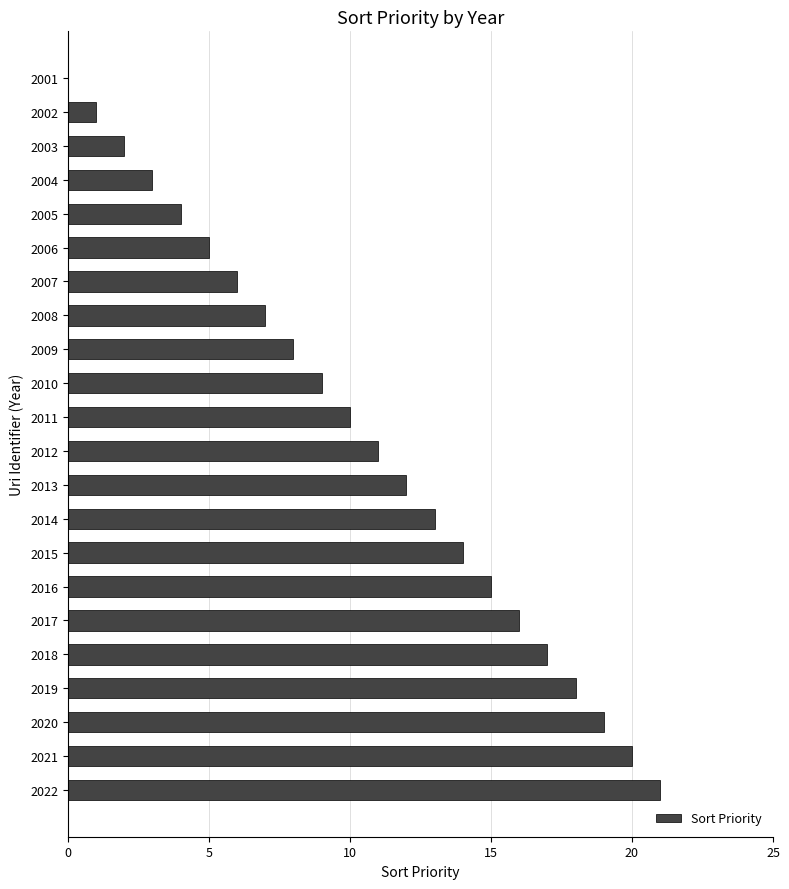

Is it true that the value at 2002 is 1?

True